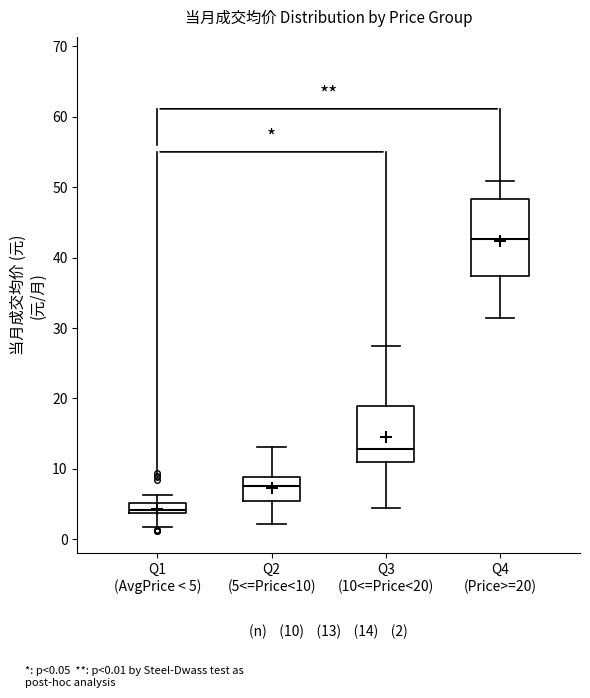

Which box has the lowest median line?

Q1 (AvgPrice < 5)